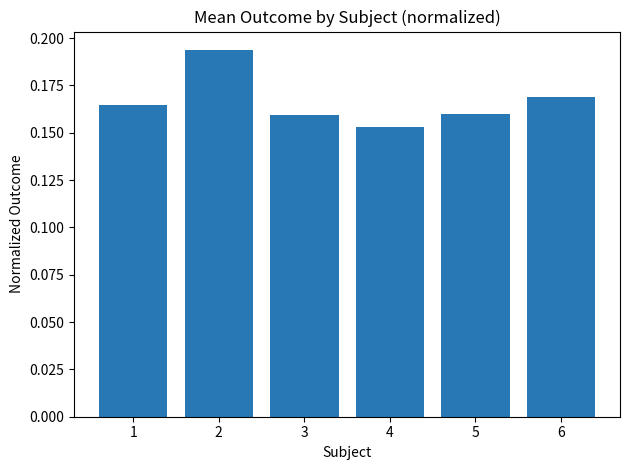

How many data points does each series have?

6